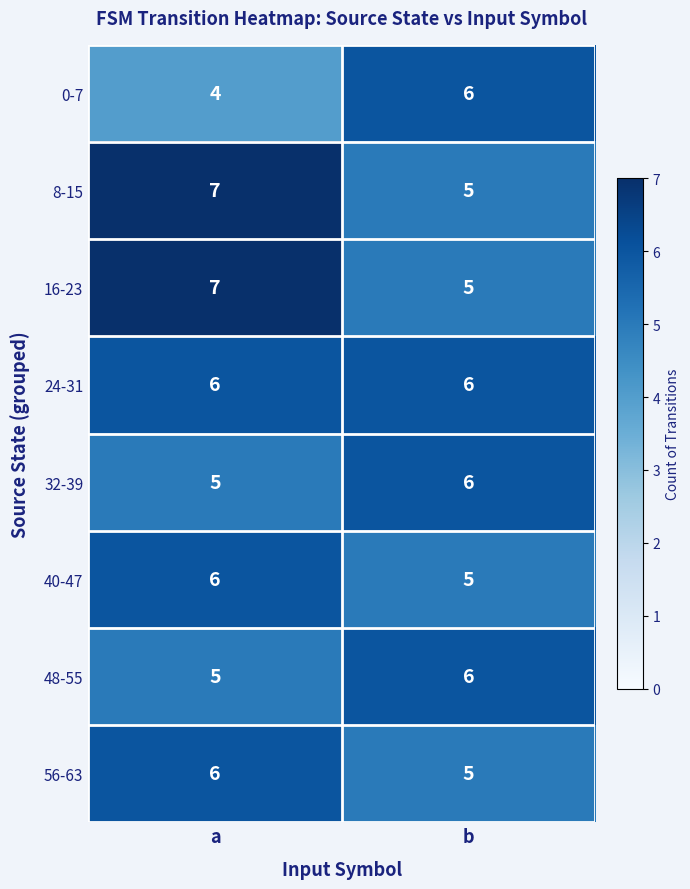

What is the sum of all 56-63 values?

11